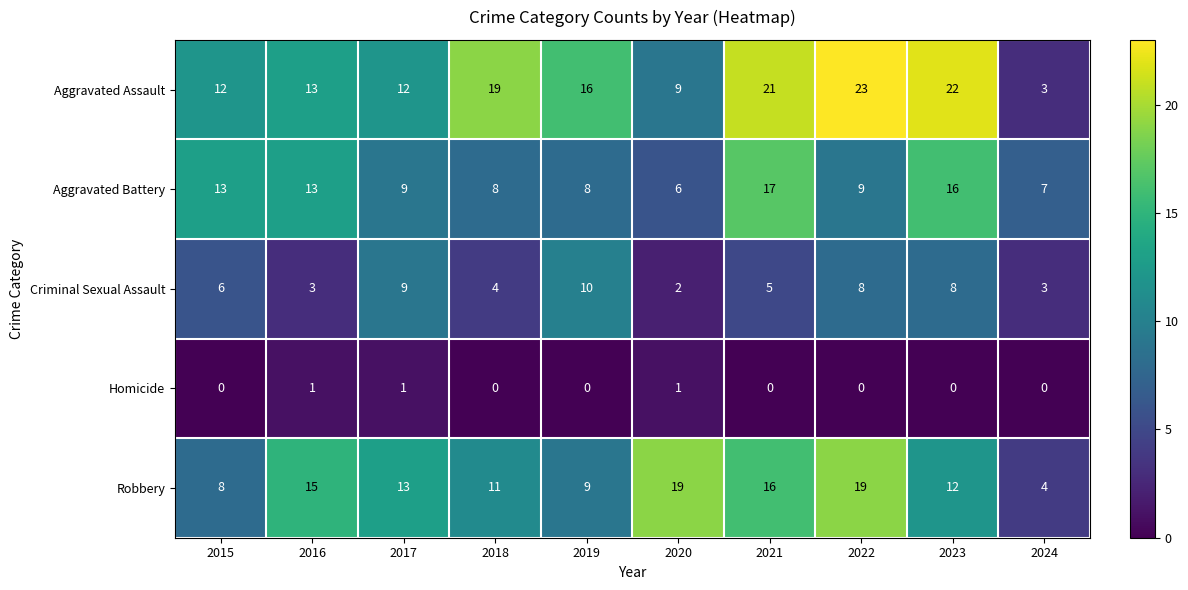

What is the difference between the Aggravated Battery values at 2020 and 2021?

11